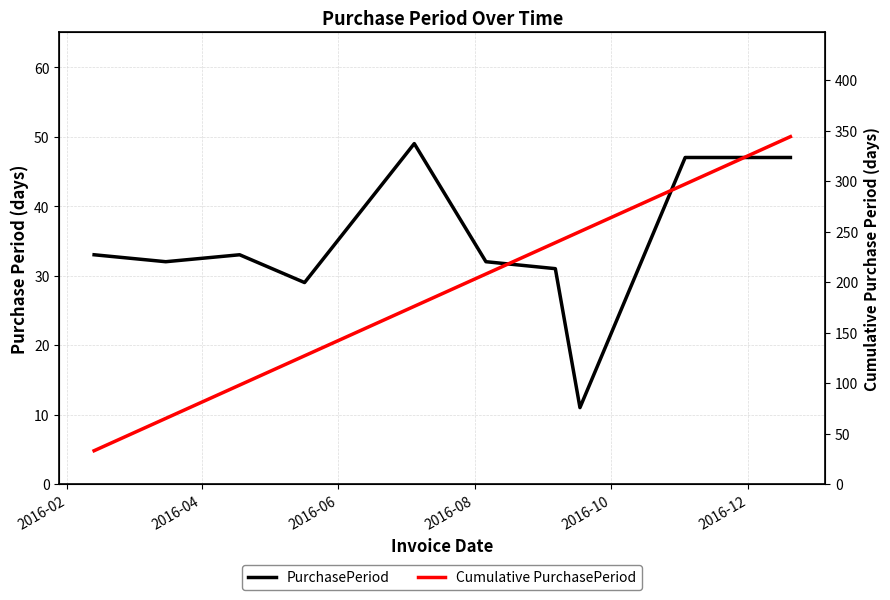

How many interior local peaks does the PurchasePeriod series have?

2